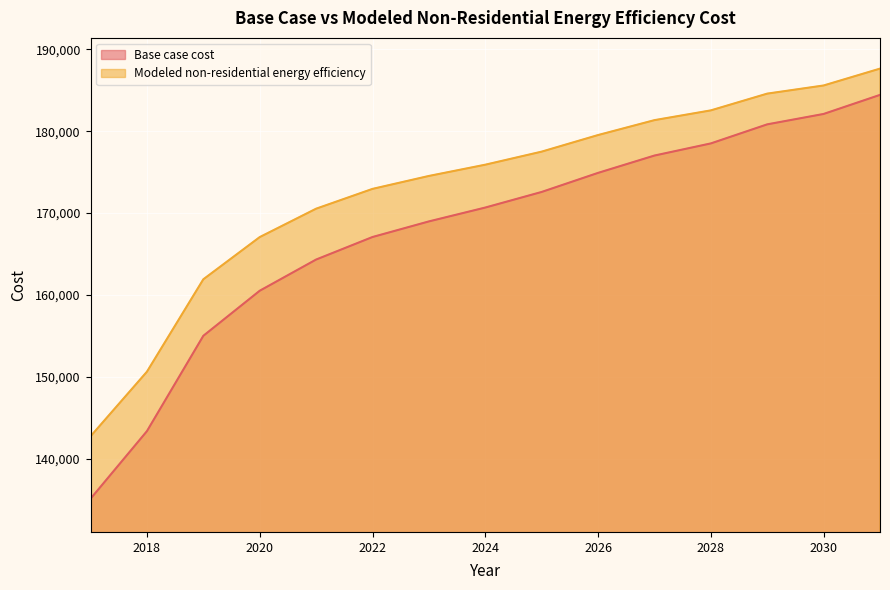

How many values in the Modeled non-residential energy efficiency series exceed 175903?

8